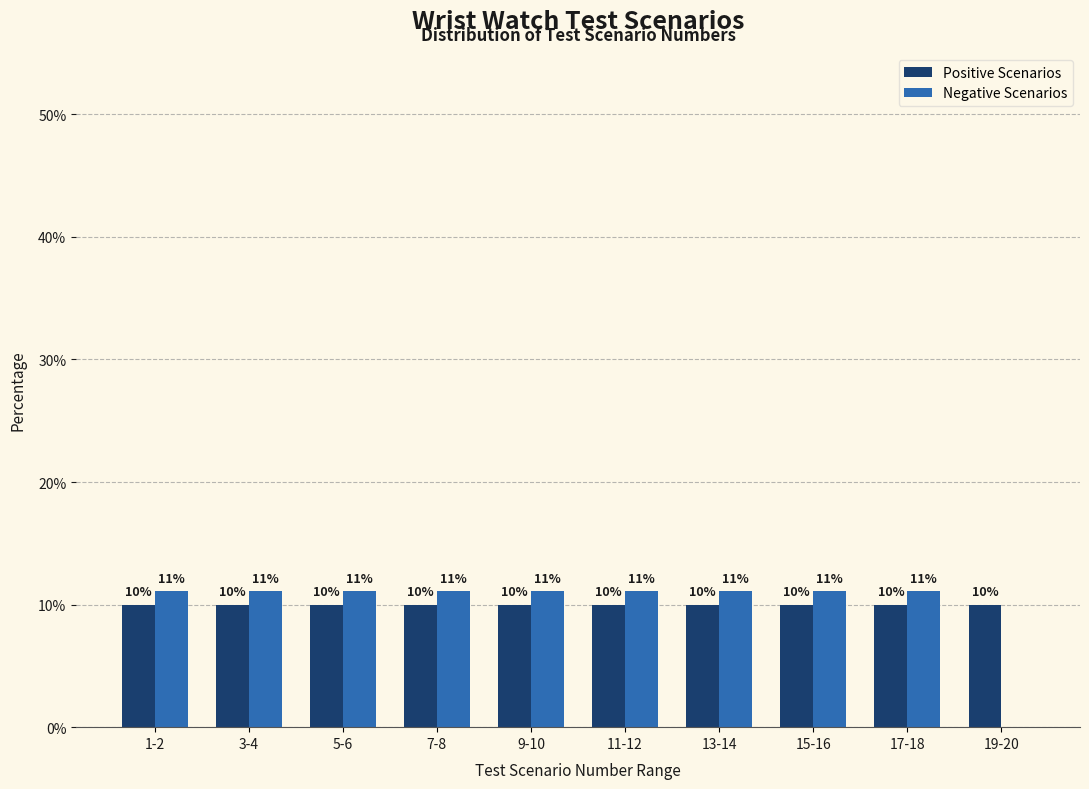

What is the sum of the Positive Scenarios values at 3-4 and 17-18?

20.0